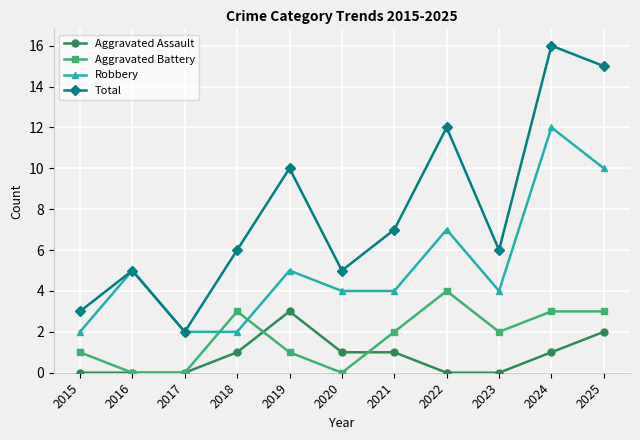

How many series are shown in this chart?

4